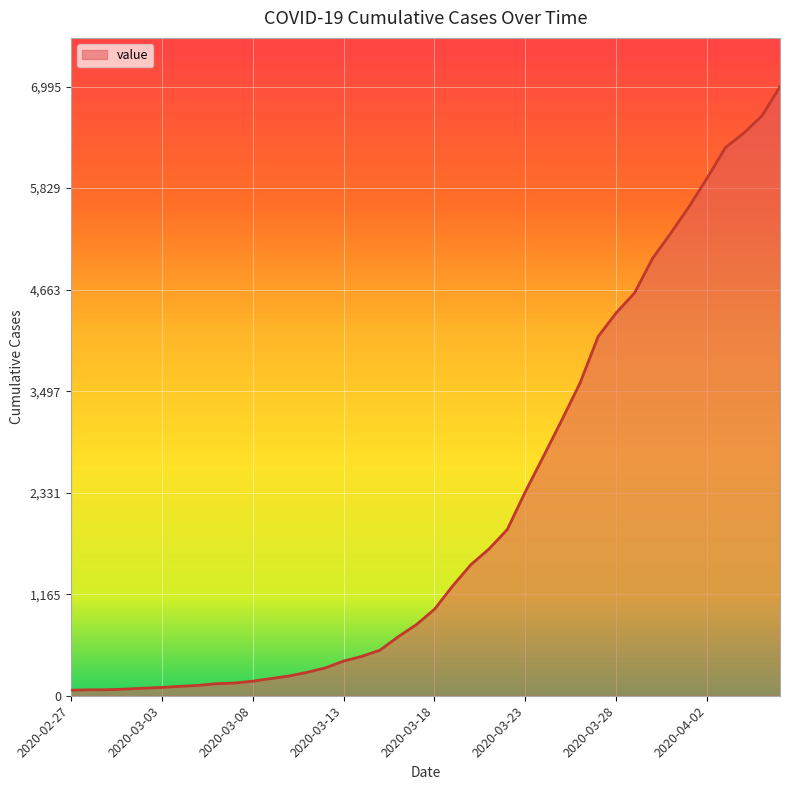

What is the maximum value shown in the chart?

6995